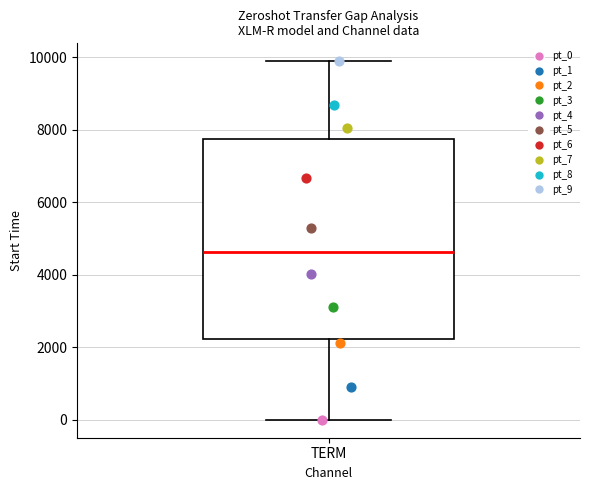

Where does the median line of the box for TERM sit on the y-axis? The values are not printed on the chart, so give them approximately, as read against the axis.

4600